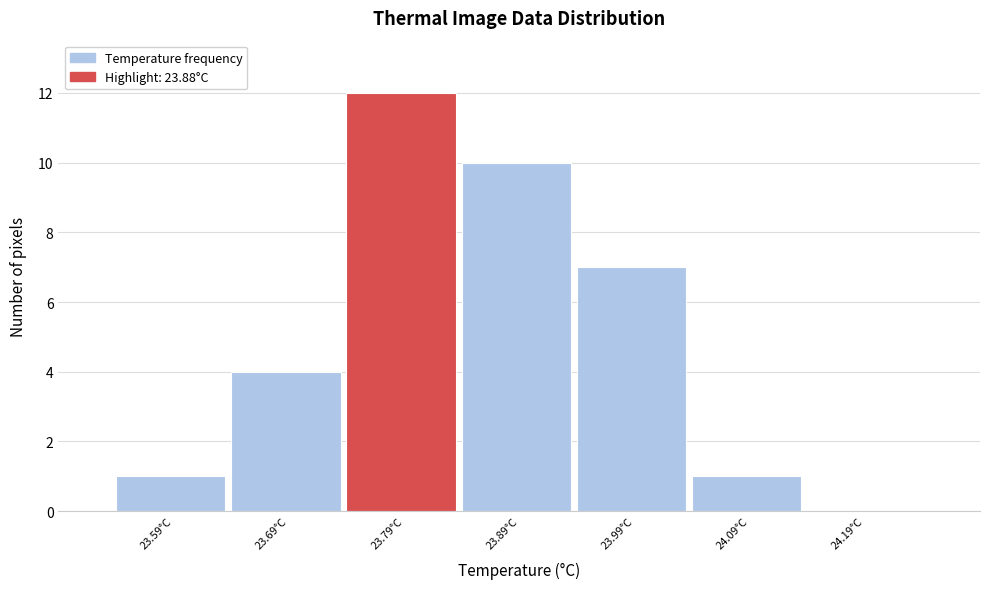

Reading left to right, transcribe all the data shown in this chart.

23.59°C=1	23.69°C=4	23.79°C=12	23.89°C=10	23.99°C=7	24.09°C=1	24.19°C=0